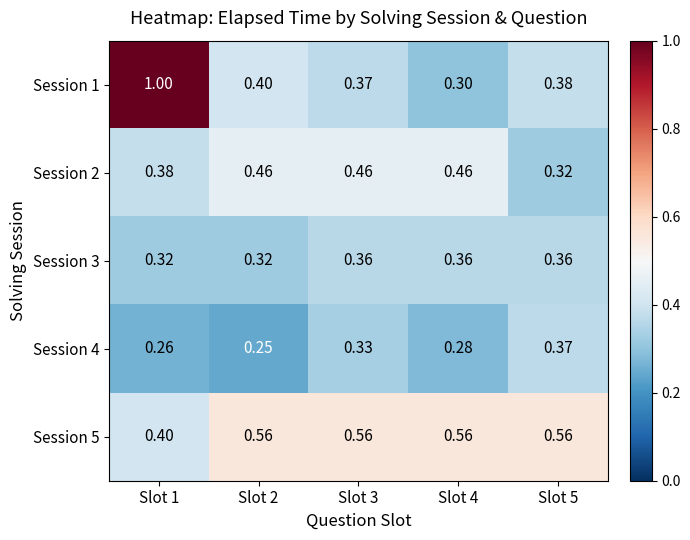

Is the value of Session 5 at Slot 1 greater than the value of Session 4 at Slot 2?

Yes